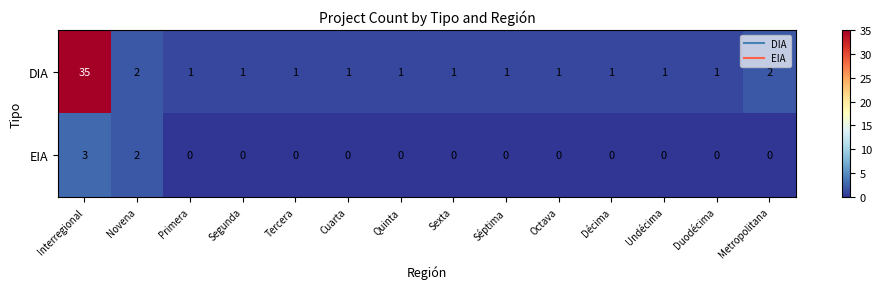

Rank the series at Segunda from lowest to highest value.

EIA, DIA